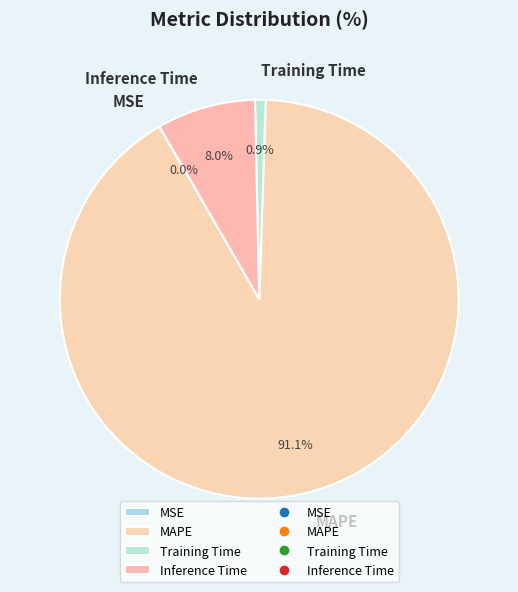

Which slice is the largest?

MAPE